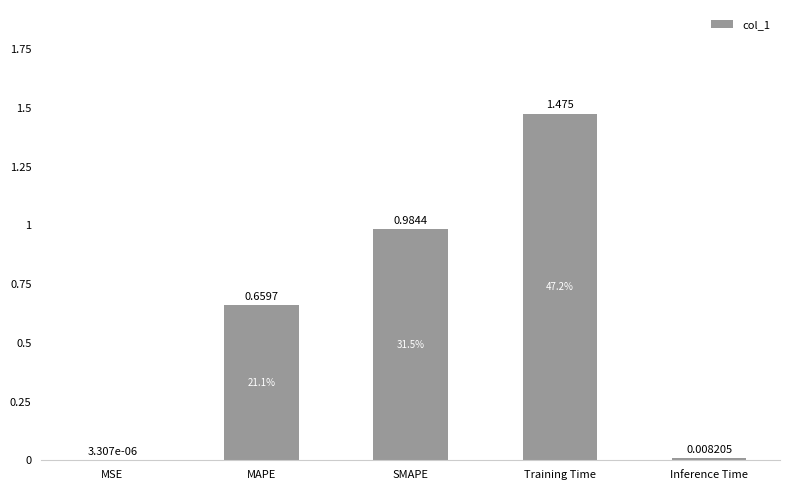

Where is the data nearest to the value 0?

MSE